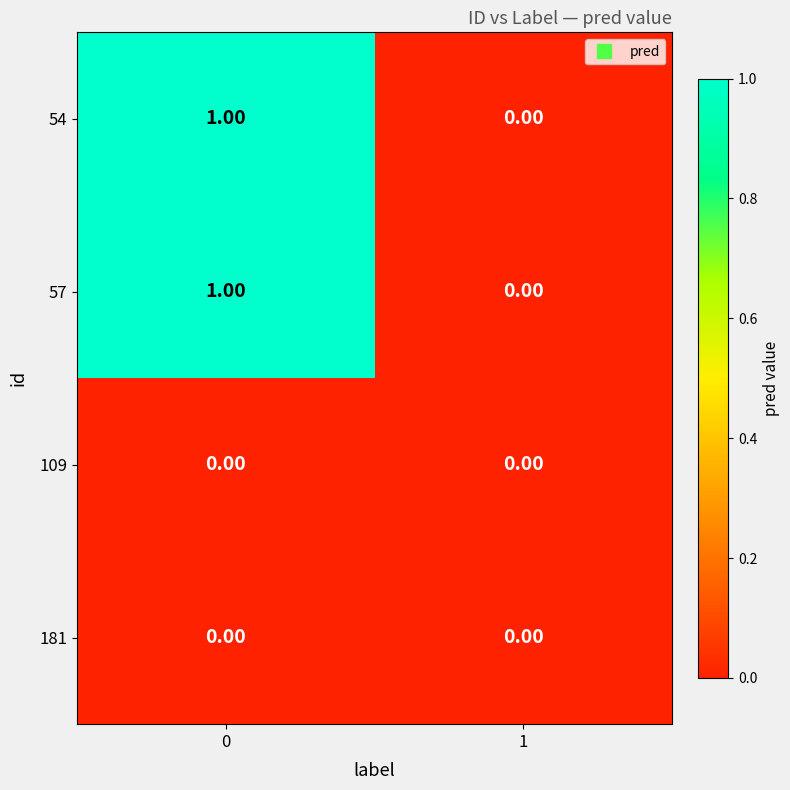

Rank the categories by 57 value from lowest to highest.

1, 0